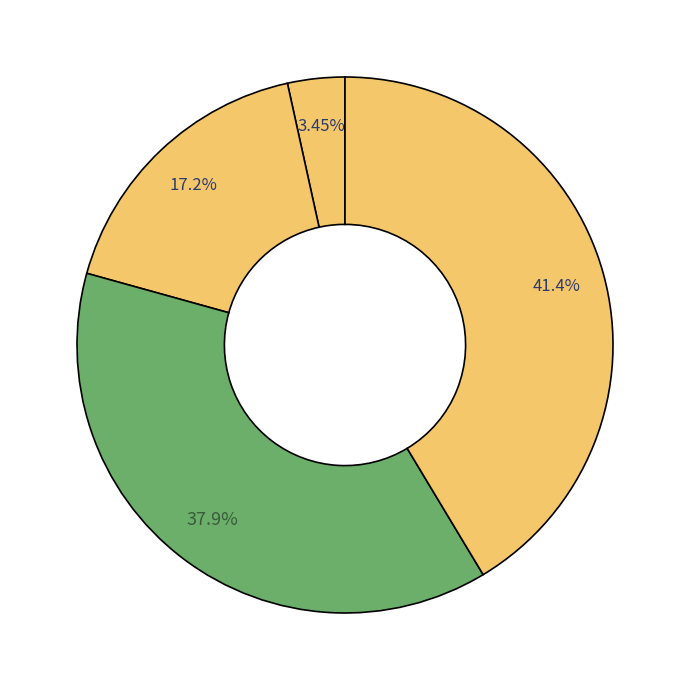

How many segments does this pie chart have?

4